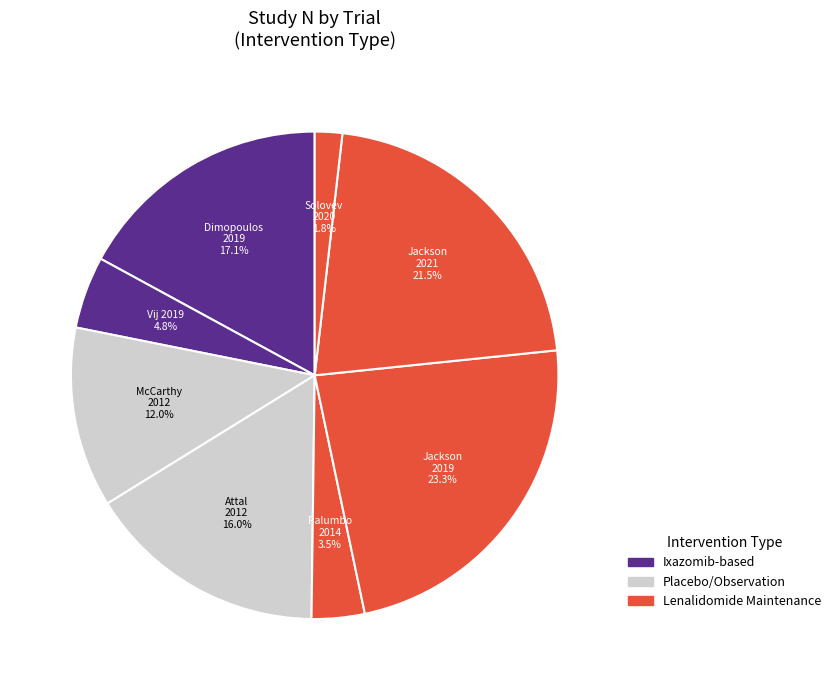

Do McCarthy 2012 and Vij 2019 together represent more than half of the pie?

No